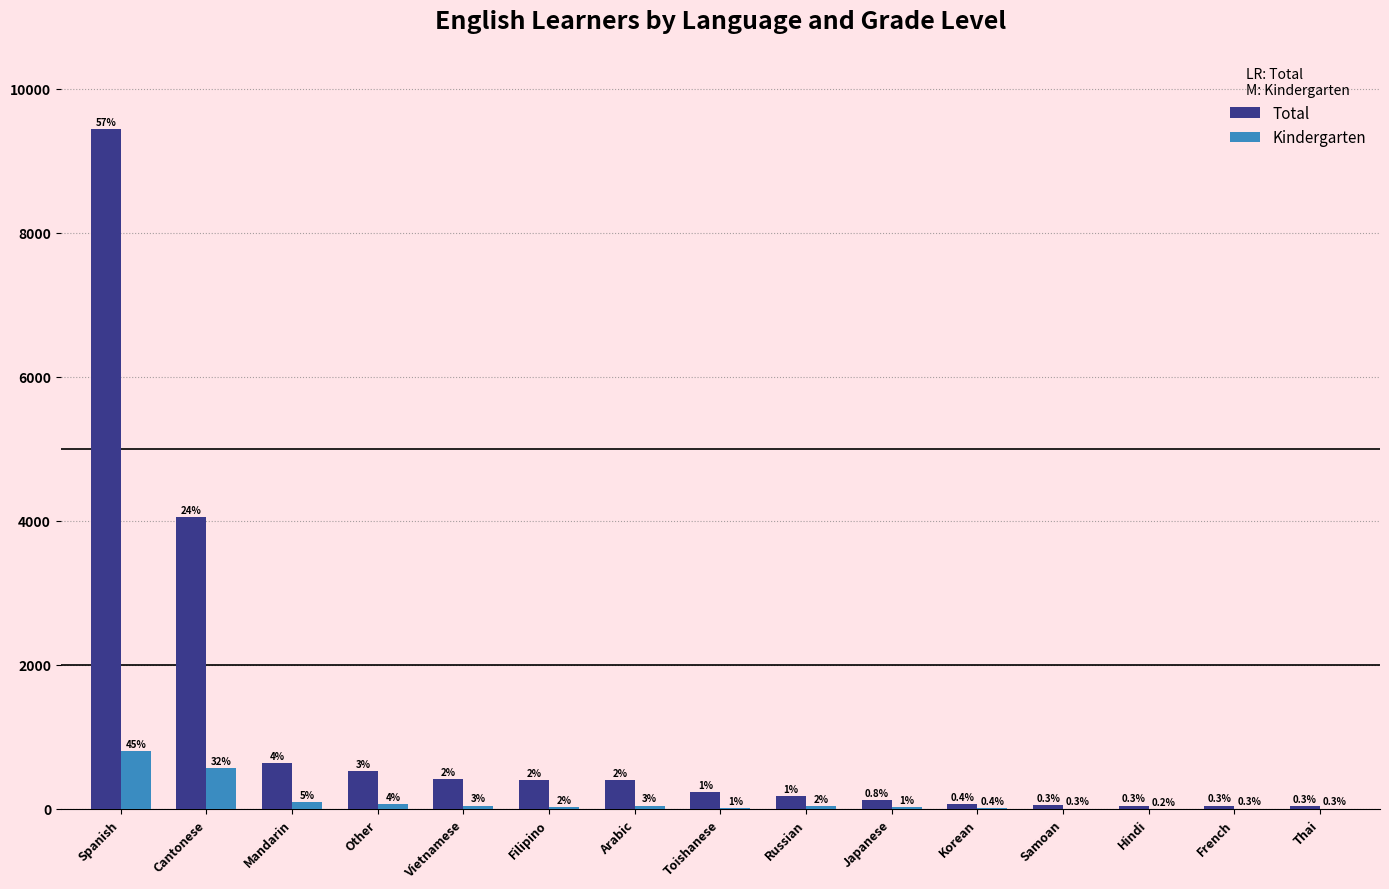

How many groups of bars are there?

15